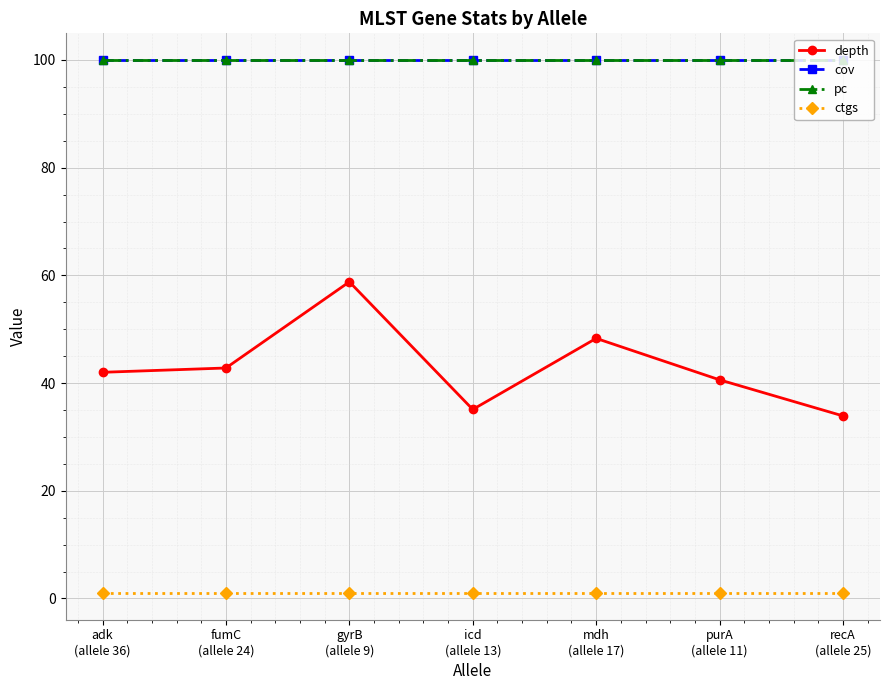

Rank the categories by ctgs value from highest to lowest.

adk
(allele 36), fumC
(allele 24), gyrB
(allele 9), icd
(allele 13), mdh
(allele 17), purA
(allele 11), recA
(allele 25)